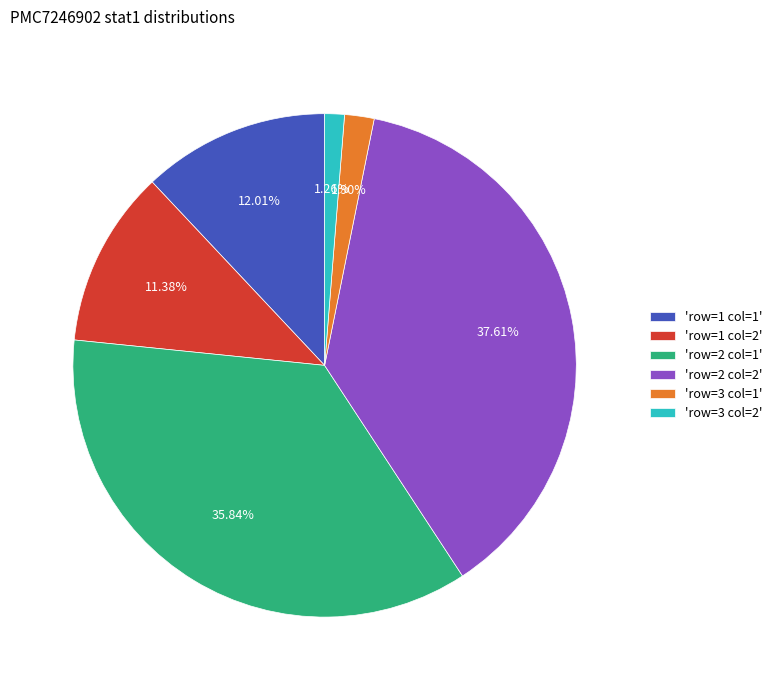

Count the number of slices in the pie.

6